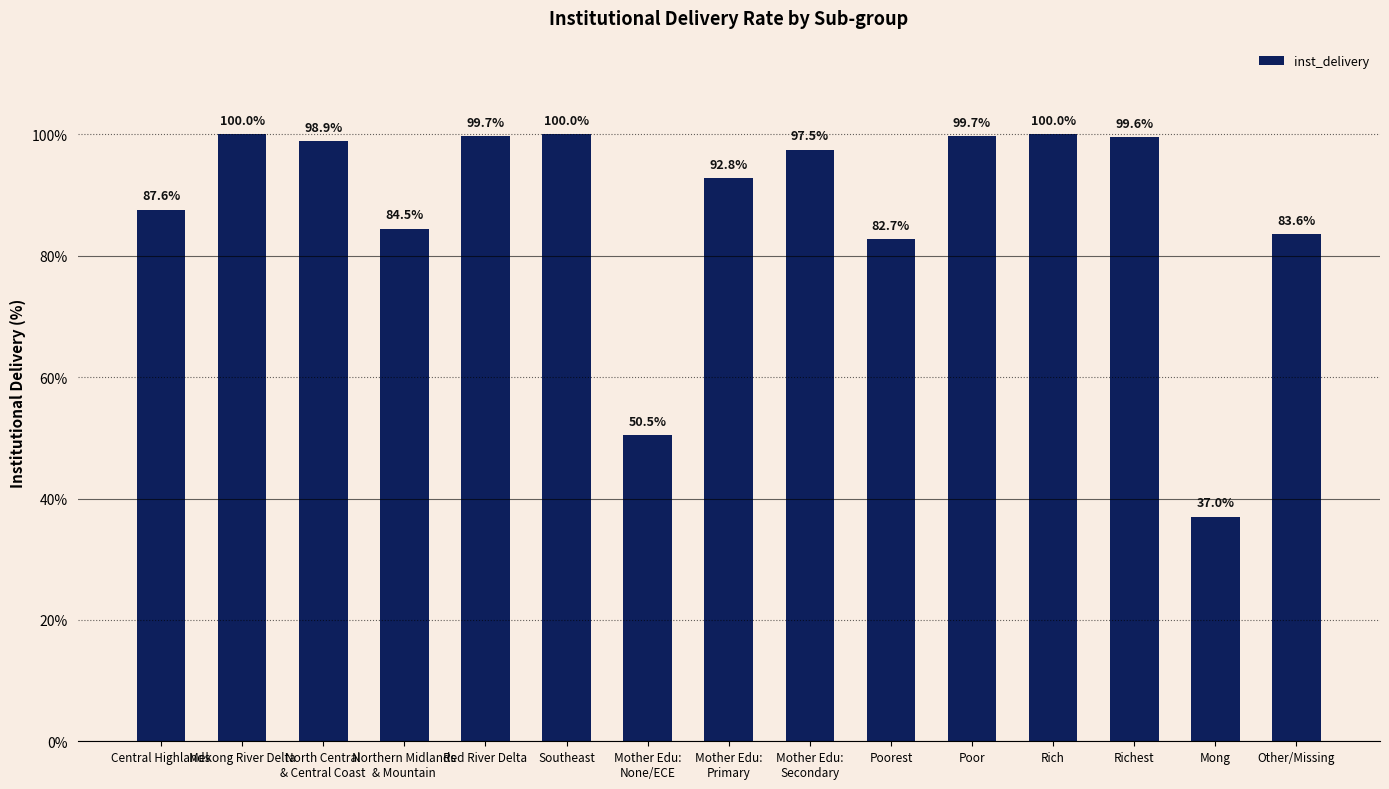

How many distinct data groups are displayed?

1